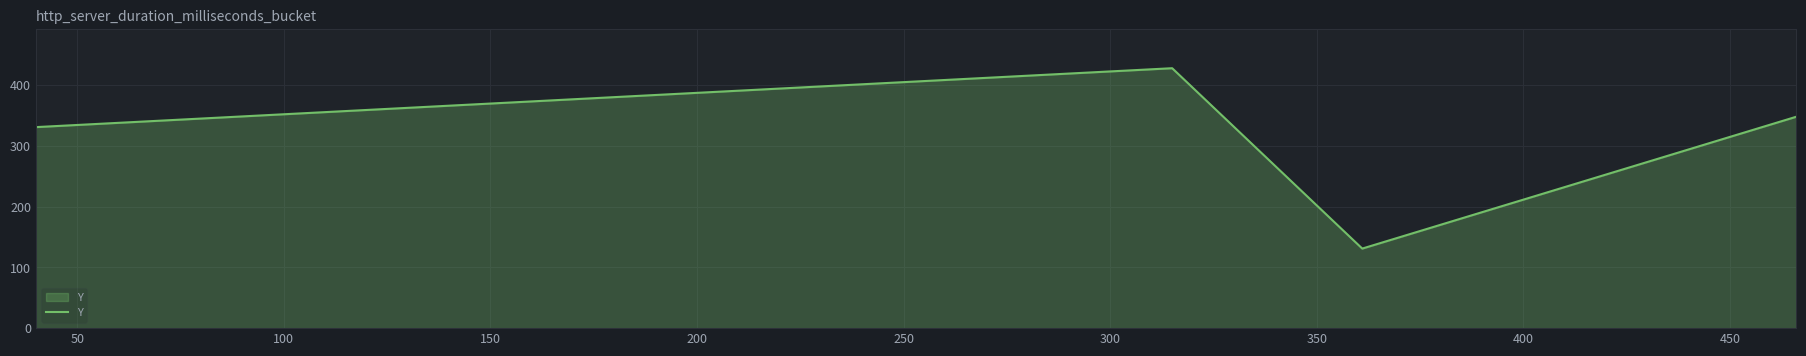

What is the difference between the second highest and second lowest values?

17